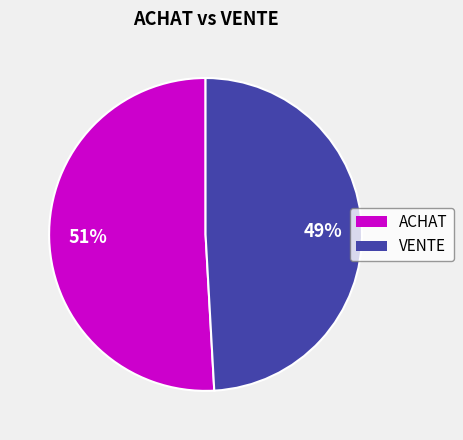

How many slices are in this pie chart?

2